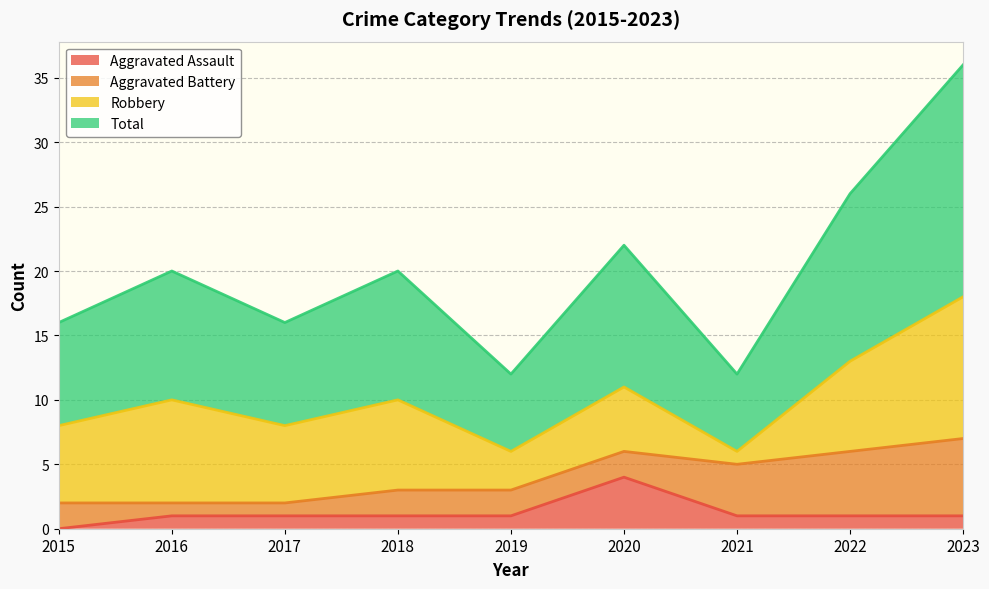

Which label corresponds to the smallest value in the chart?

2015